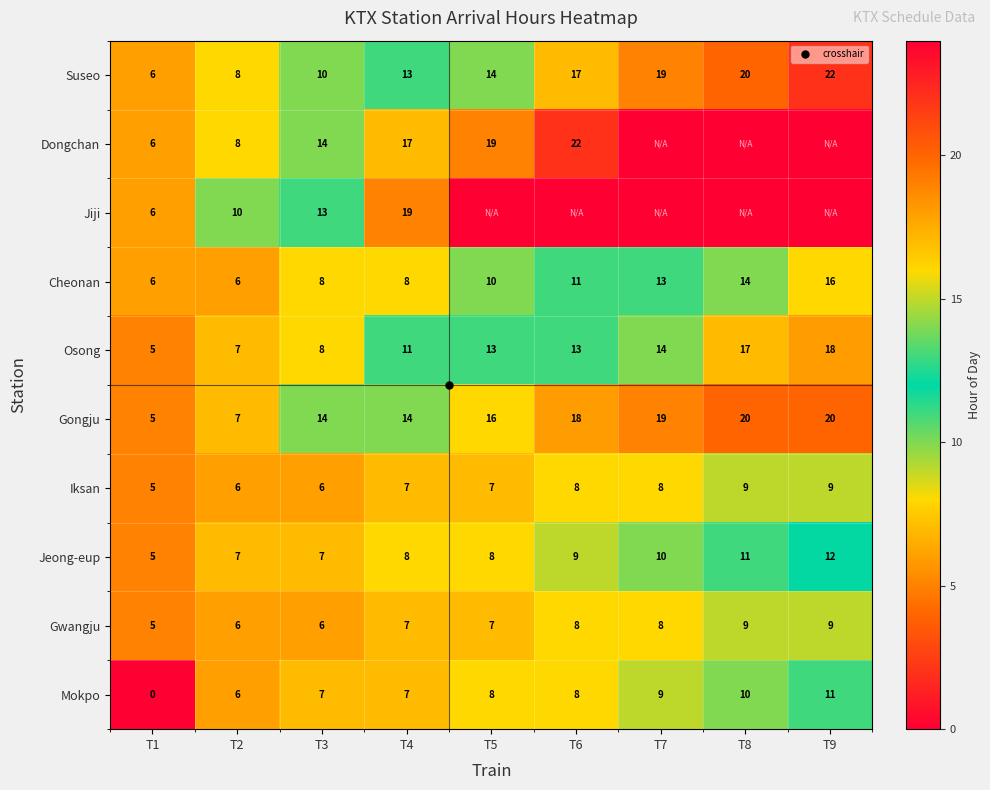

What is the difference between the Jeong-eup values at T7 and T6?

1